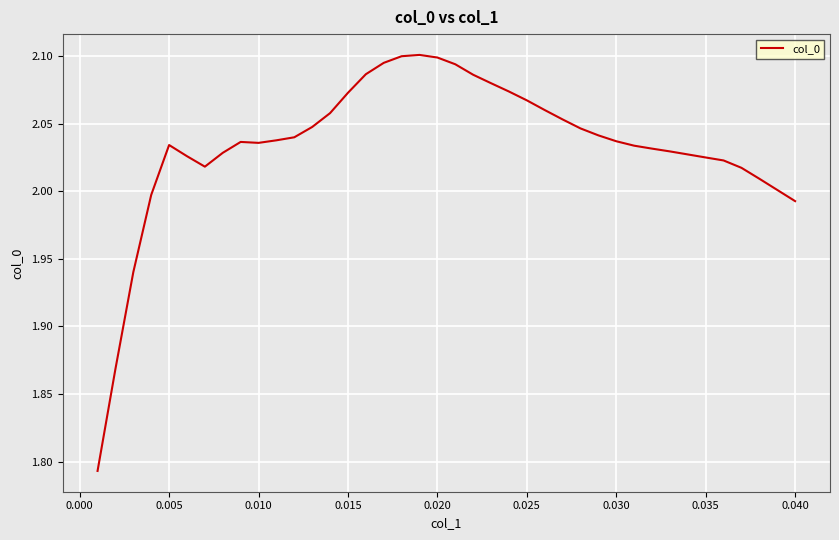

Does the chart have visible grid lines?

Yes